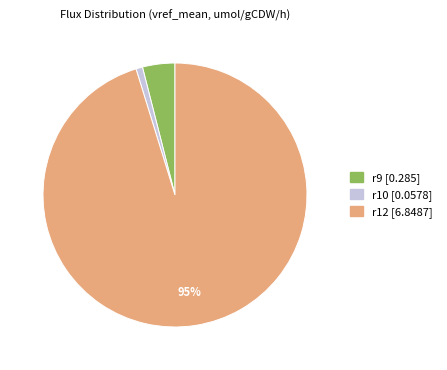

Is there any slice that represents more than half of the pie?

Yes